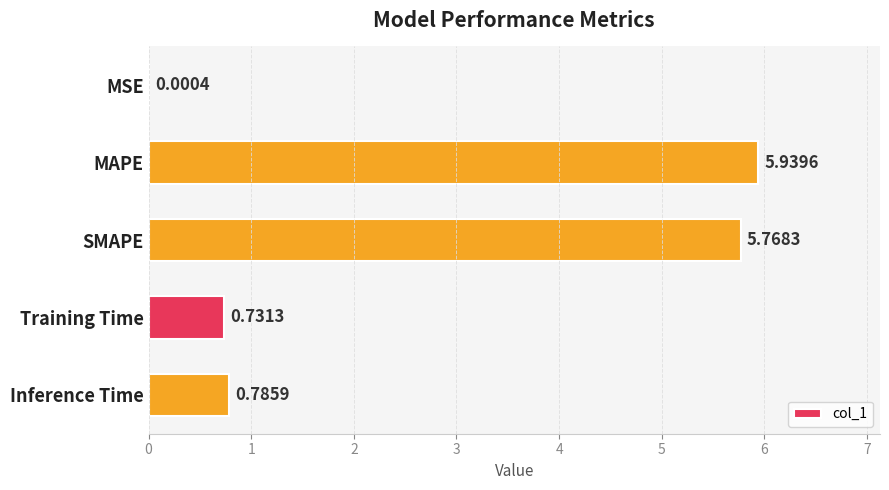

Which category has the highest value across all series?

MAPE